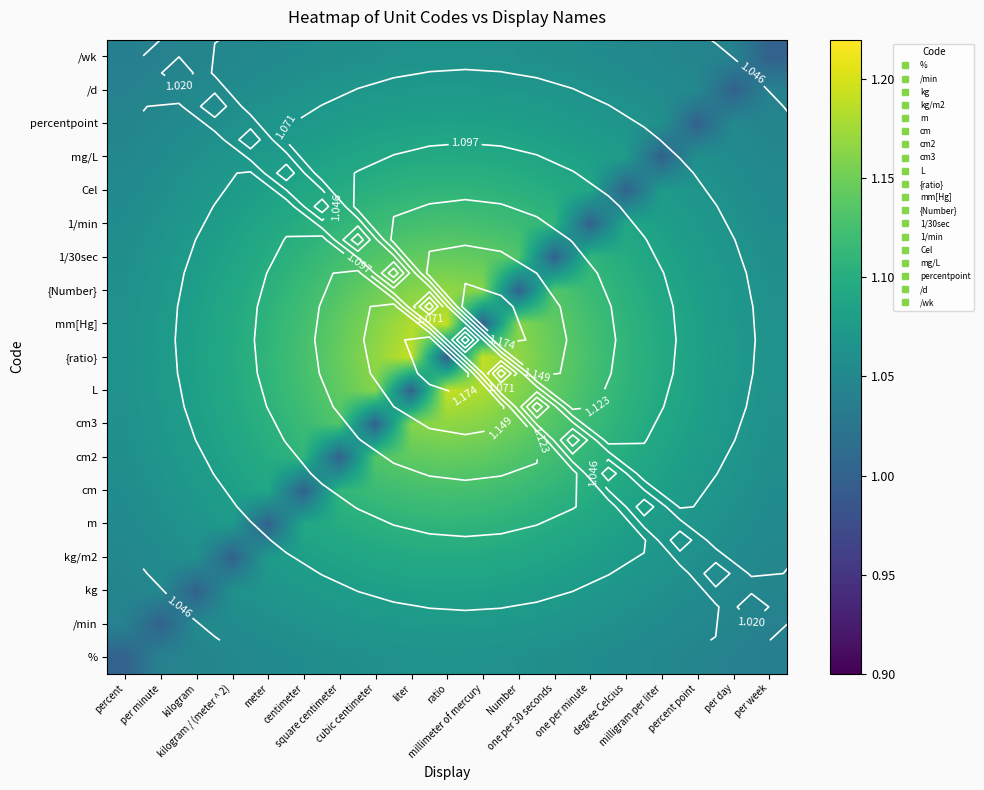

What is the difference between the highest and lowest values at degree Celcius?

0.1